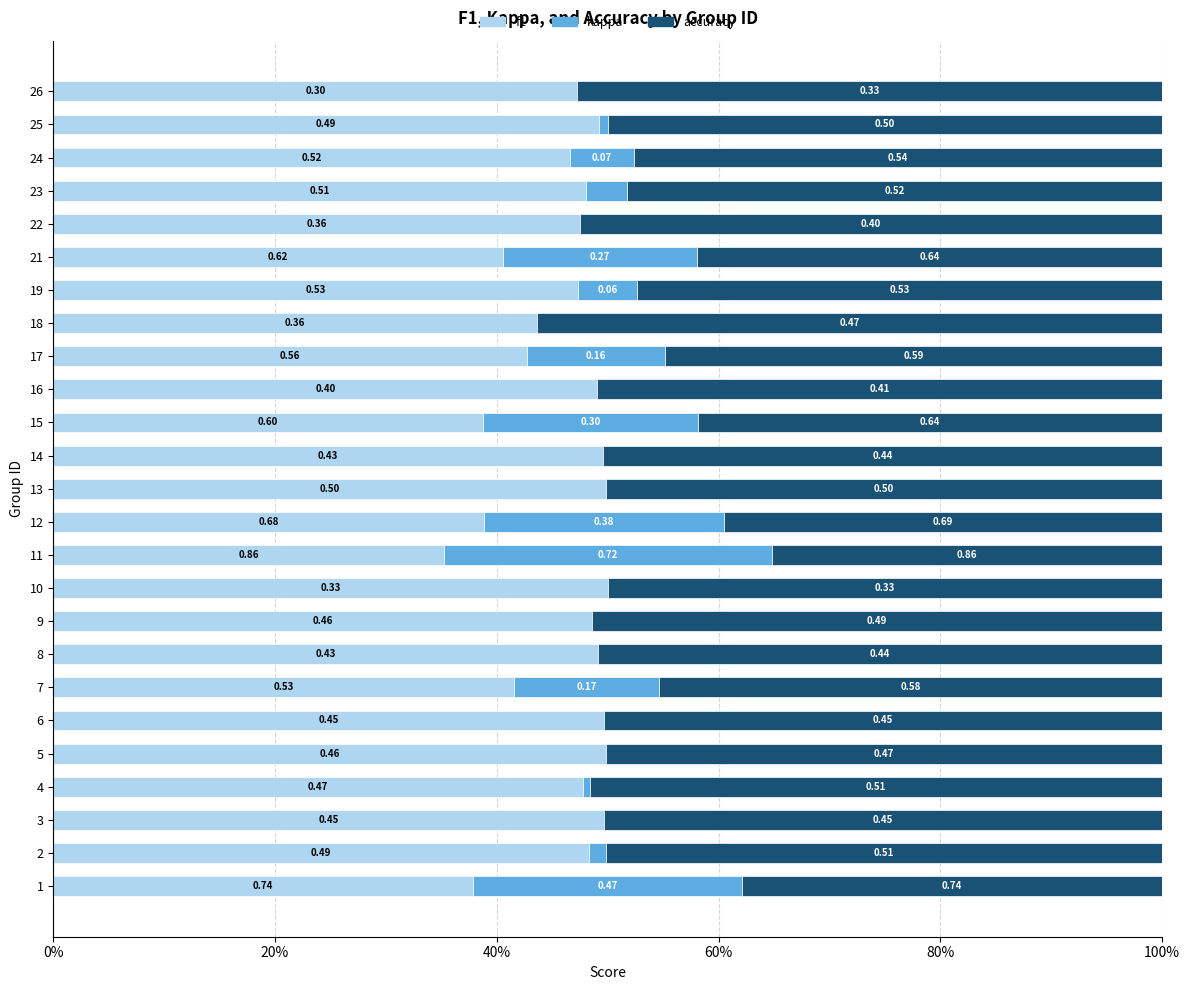

What are all the series names shown in the legend?

f1, kappa, accuracy